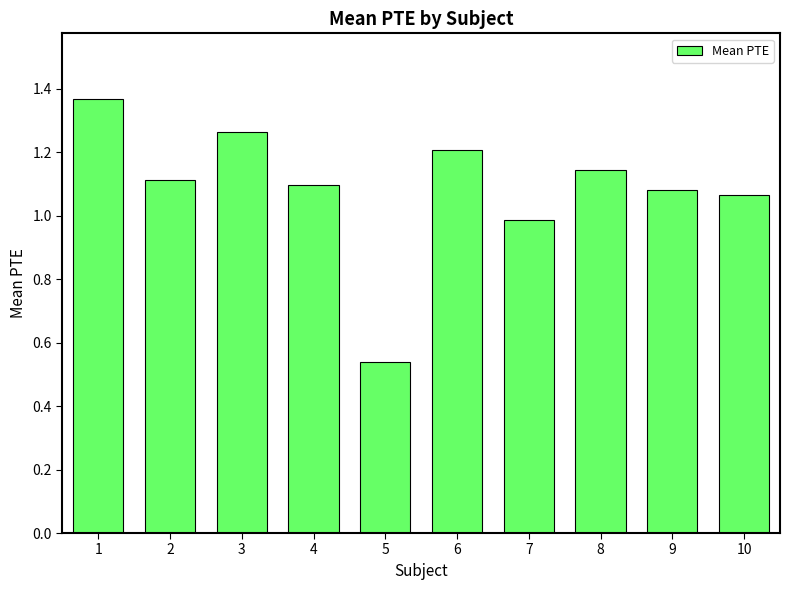

What is the difference between the values at 10 and 1?

0.3